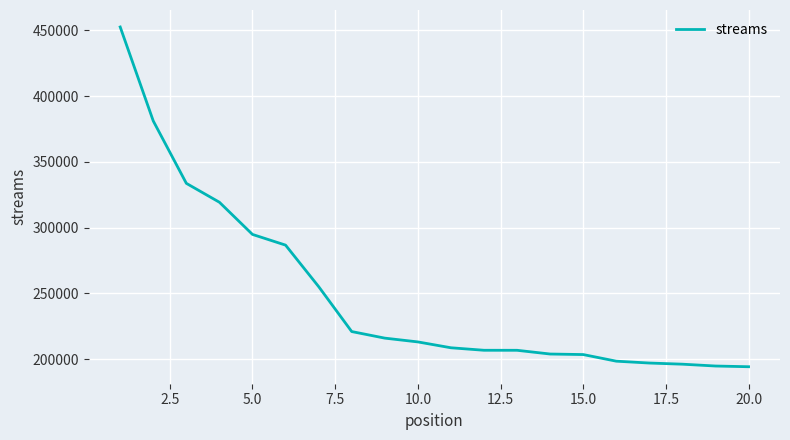

How many series are shown in this chart?

1